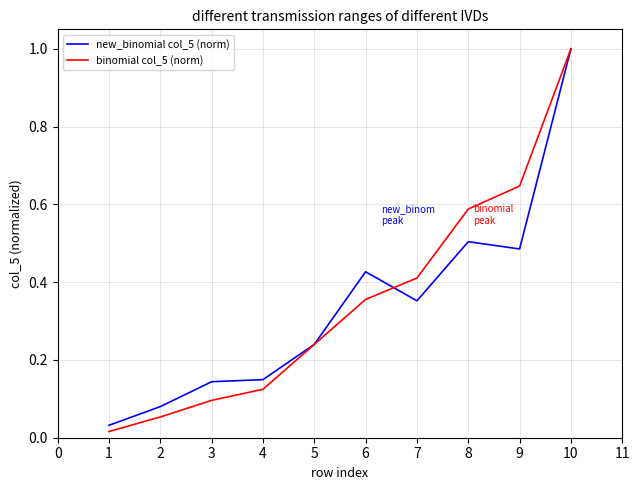

Between 3 and 6, which series saw the biggest shift?

new_binomial col_5 (norm)